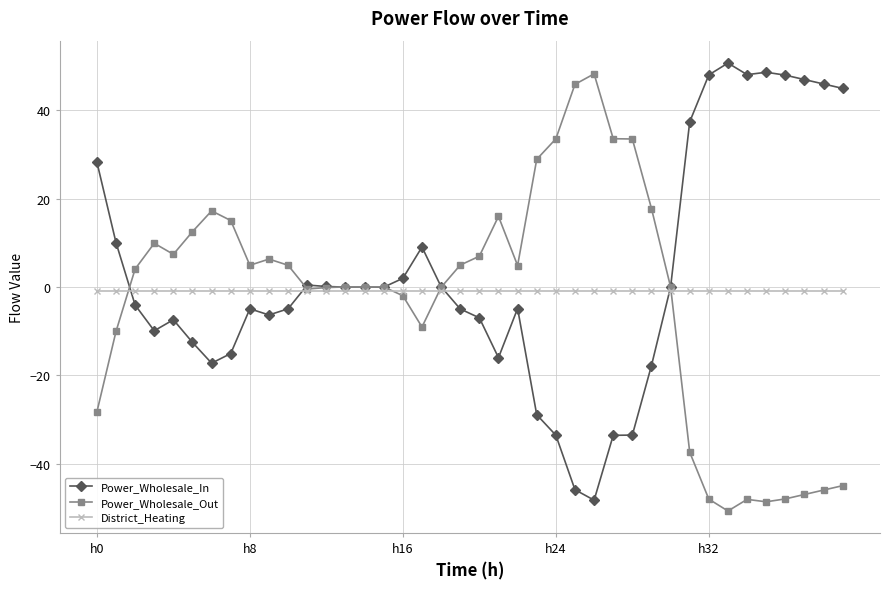

What is the smallest value displayed?

-50.7